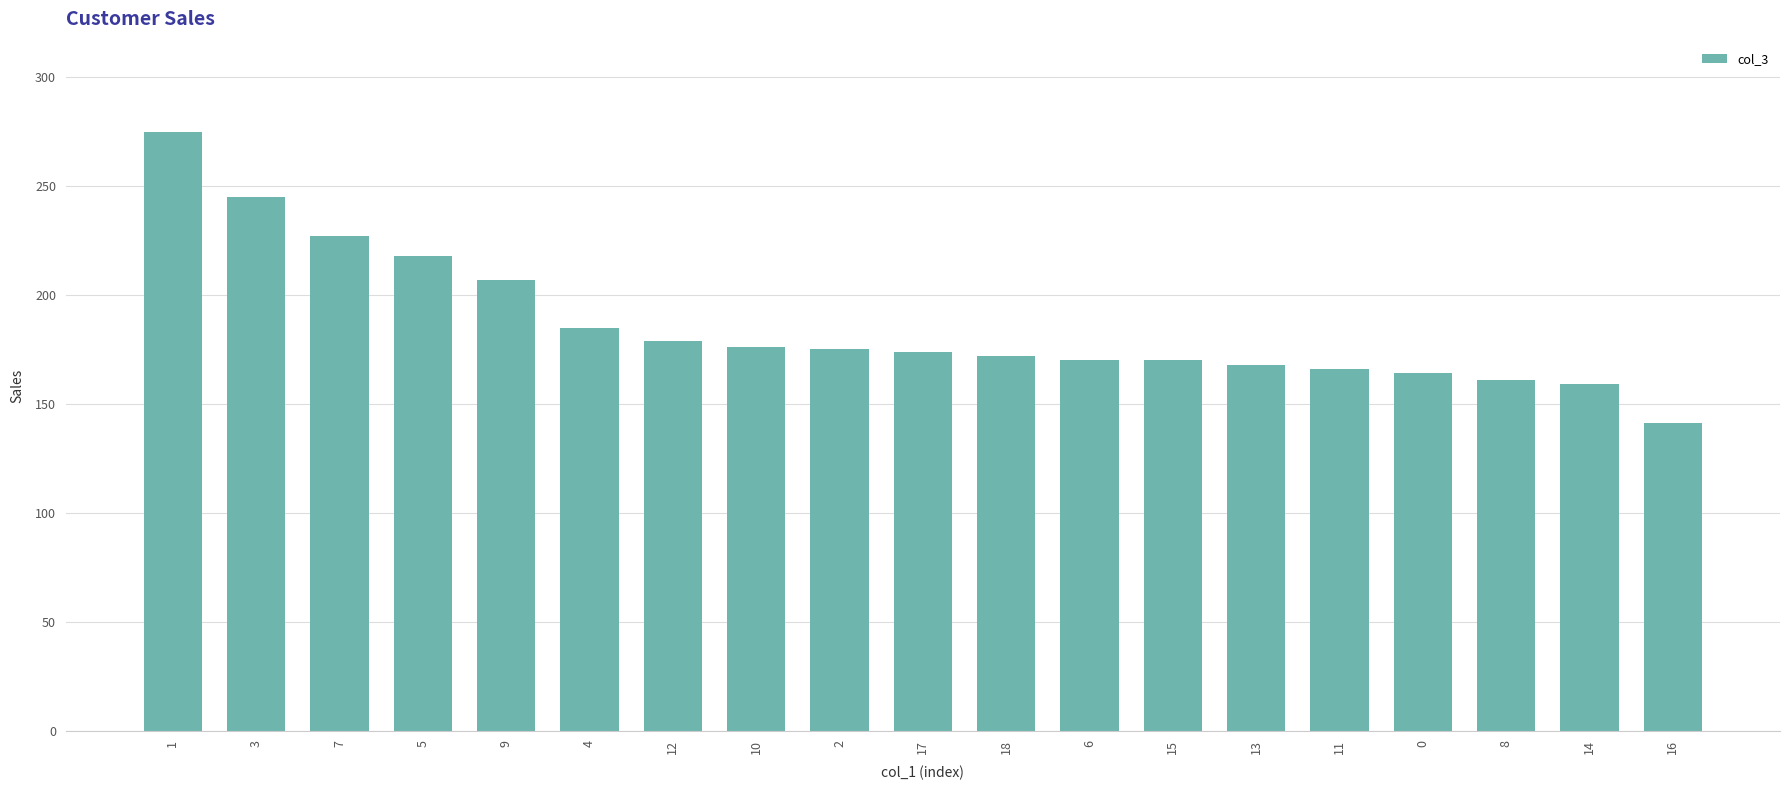

What is the change in value from 7 to 6?

-57